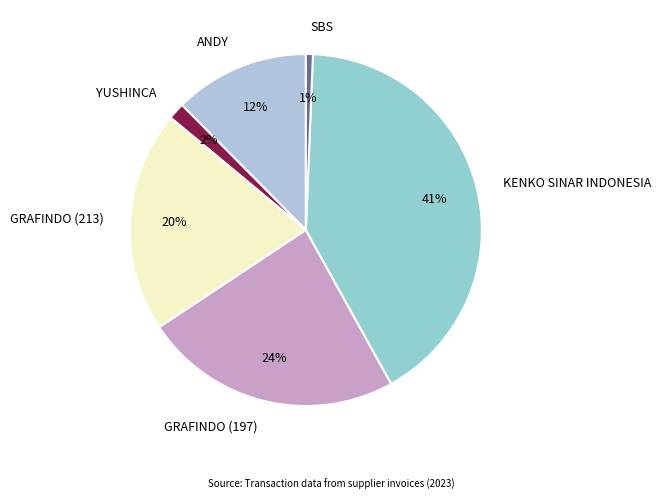

To the nearest percent, what is the average slice percentage?

17%